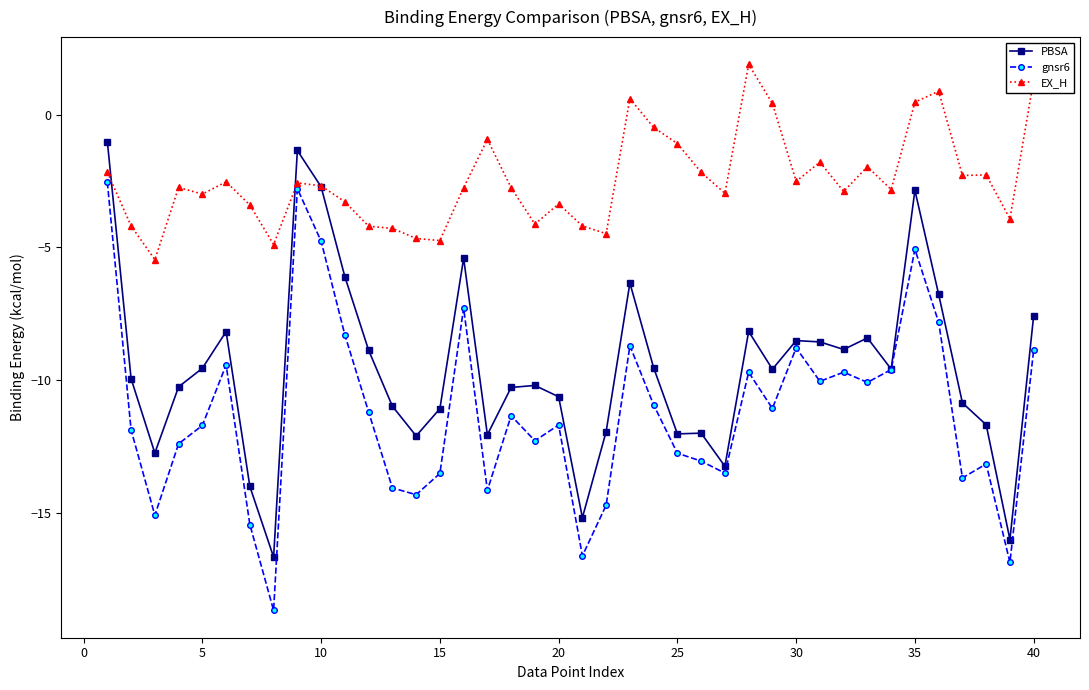

How many times do PBSA and EX_H cross each other?

3